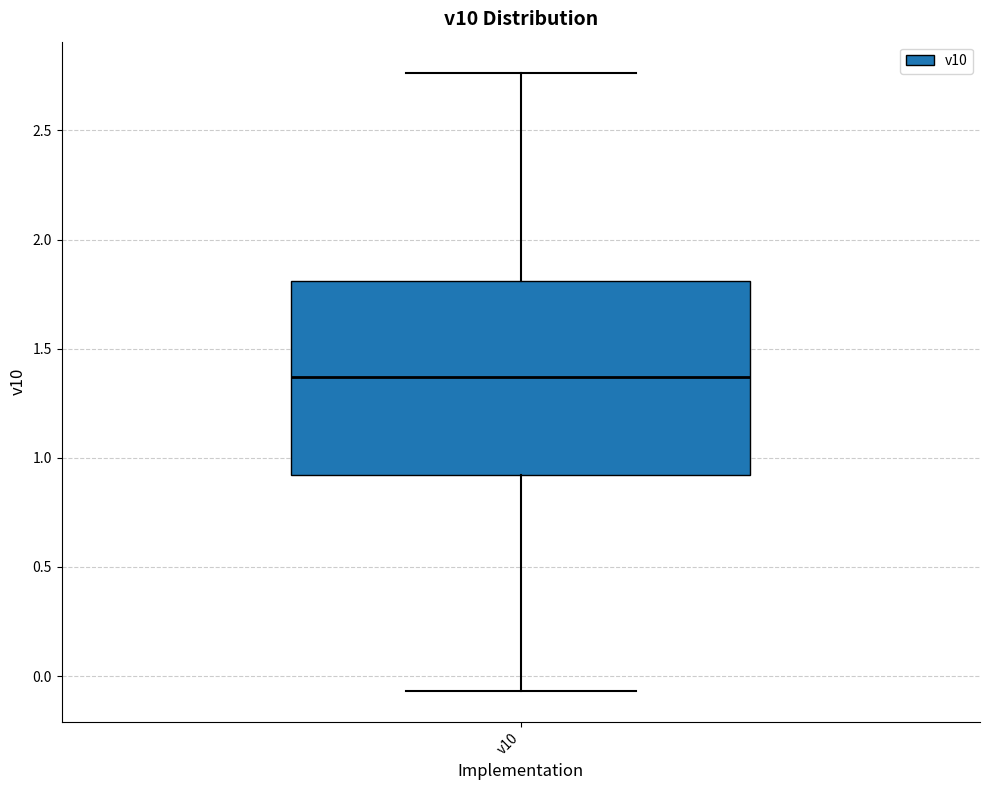

Transcribe this box plot: give where the median line is, the range the box spans, and where the two whiskers end, as read against the y-axis. The values are not printed on the chart, so give them approximately, as read against the axis.

median 1.35, box 0.90 to 1.80, whiskers -0.05 to 2.75